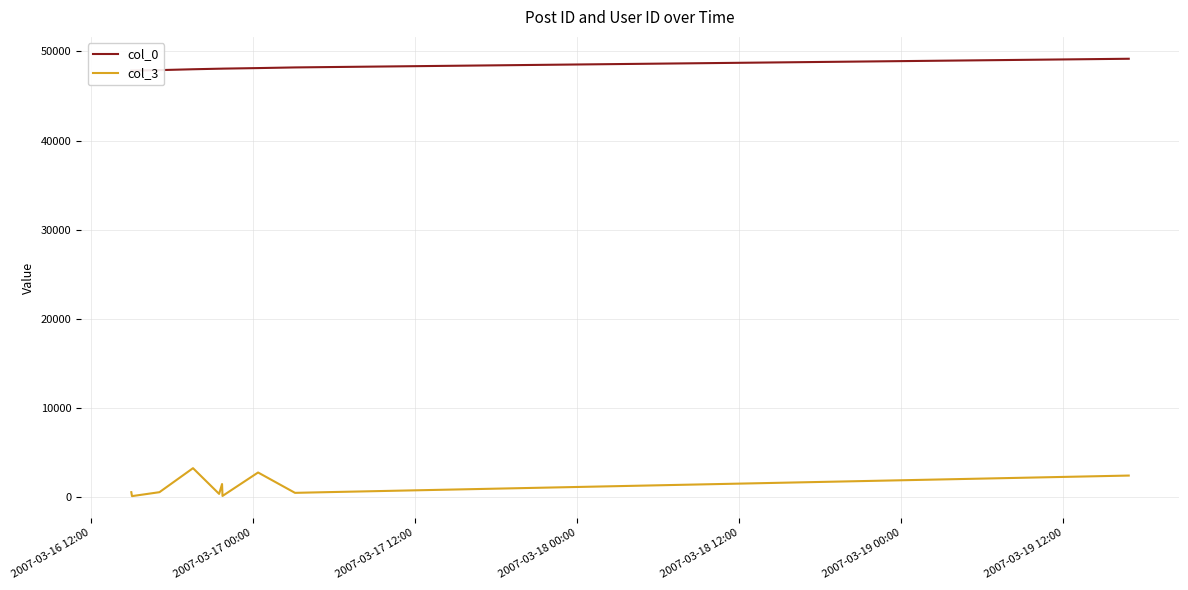

At which label does col_3 reach its minimum?

2007-03-17 00:00